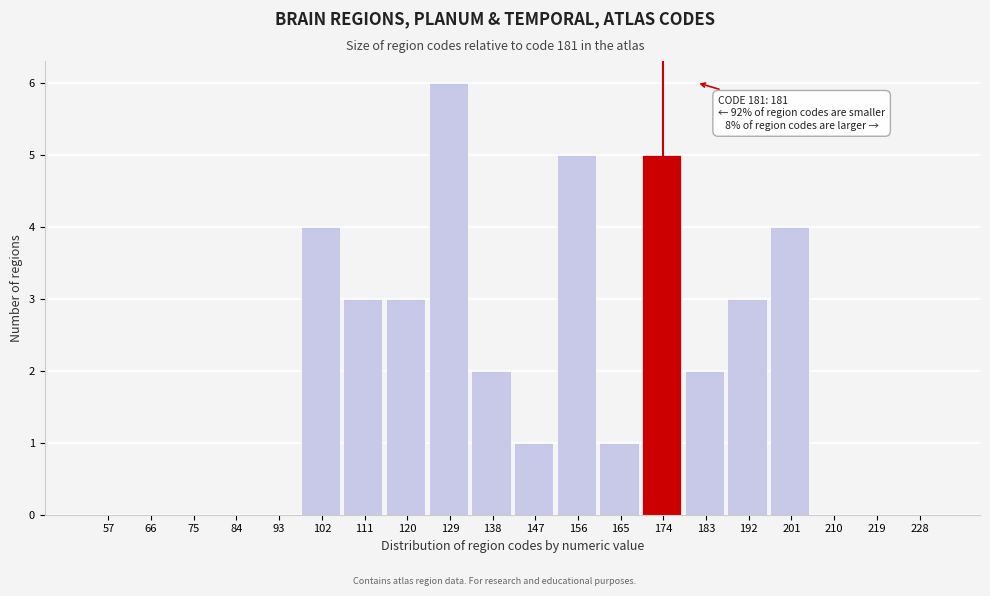

Reading left to right, list all the values displayed in this chart.

57=0	66=0	75=0	84=0	93=0	102=4	111=3	120=3	129=6	138=2	147=1	156=5	165=1	174=5	183=2	192=3	201=4	210=0	219=0	228=0